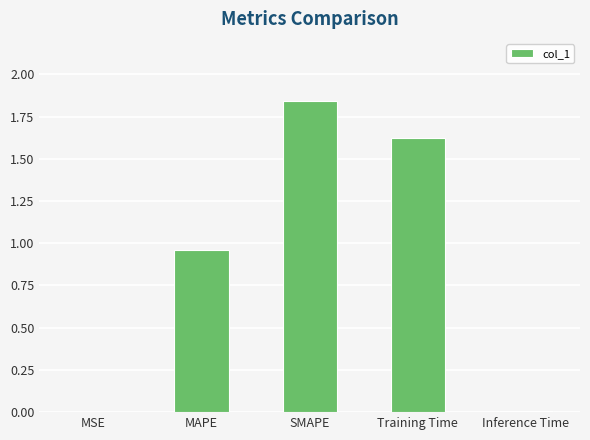

Are the bars horizontal?

No